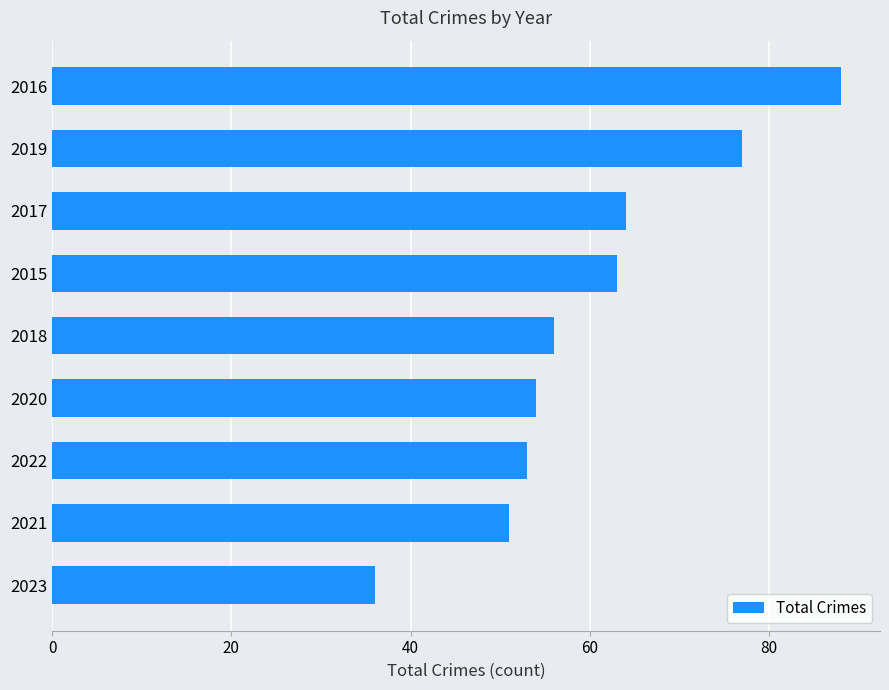

Reading bottom to top, transcribe all the data shown in this chart.

36	51	53	54	56	63	64	77	88